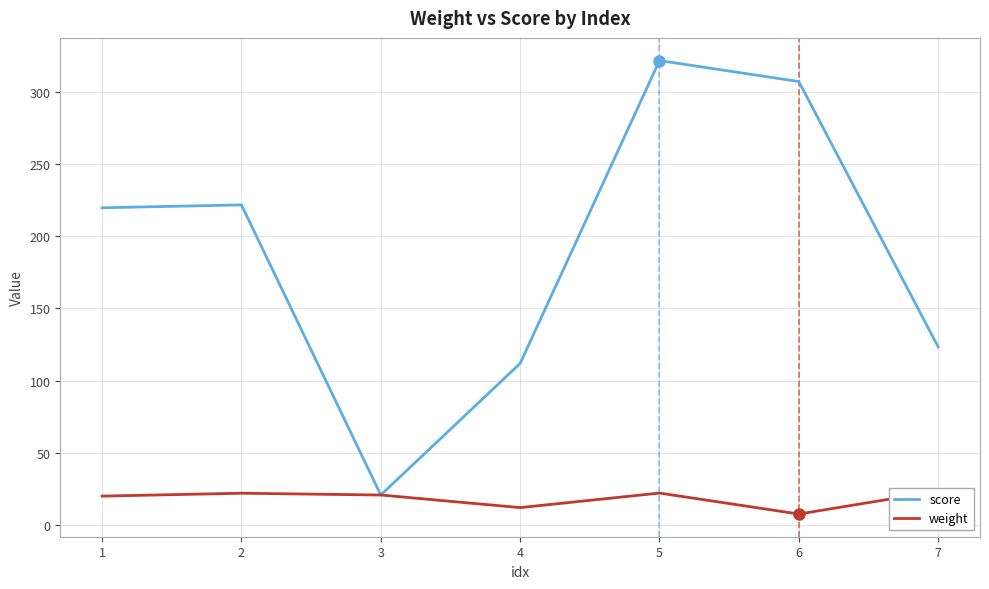

How many data points in score are above 219?

4